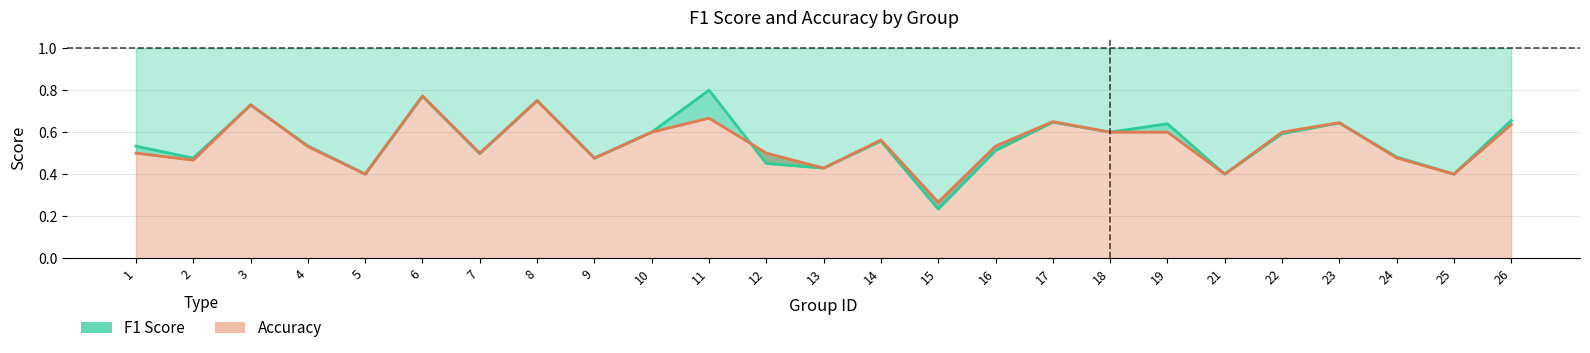

Where is the first local minimum for accuracy?

2